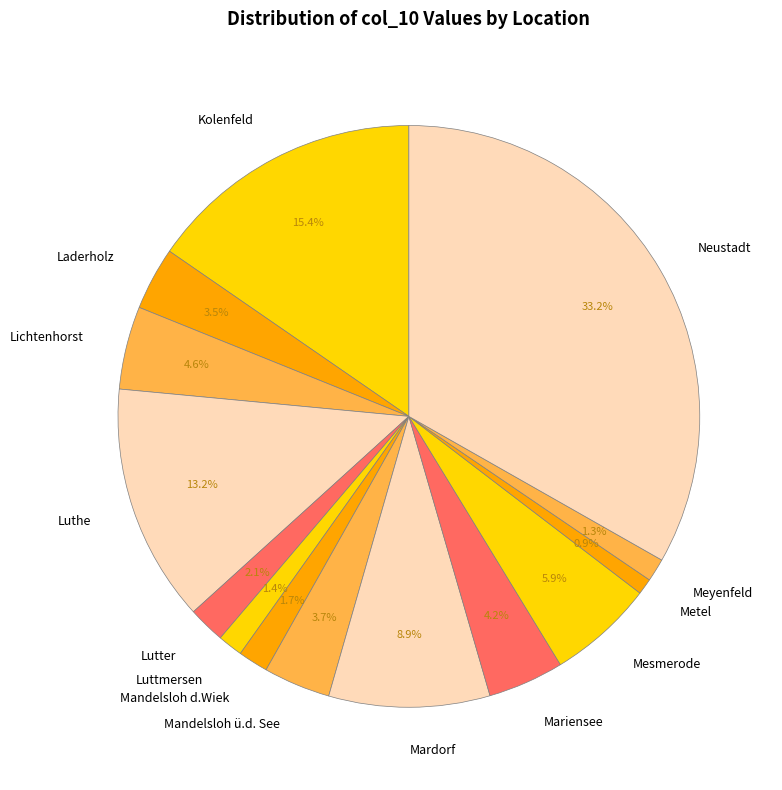

To the nearest percent, what portion does Mardorf represent?

9%